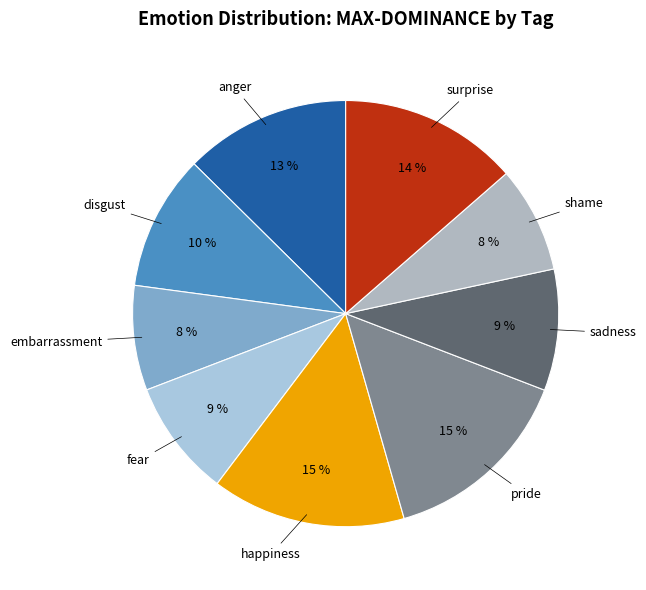

Count the number of slices in the pie.

9